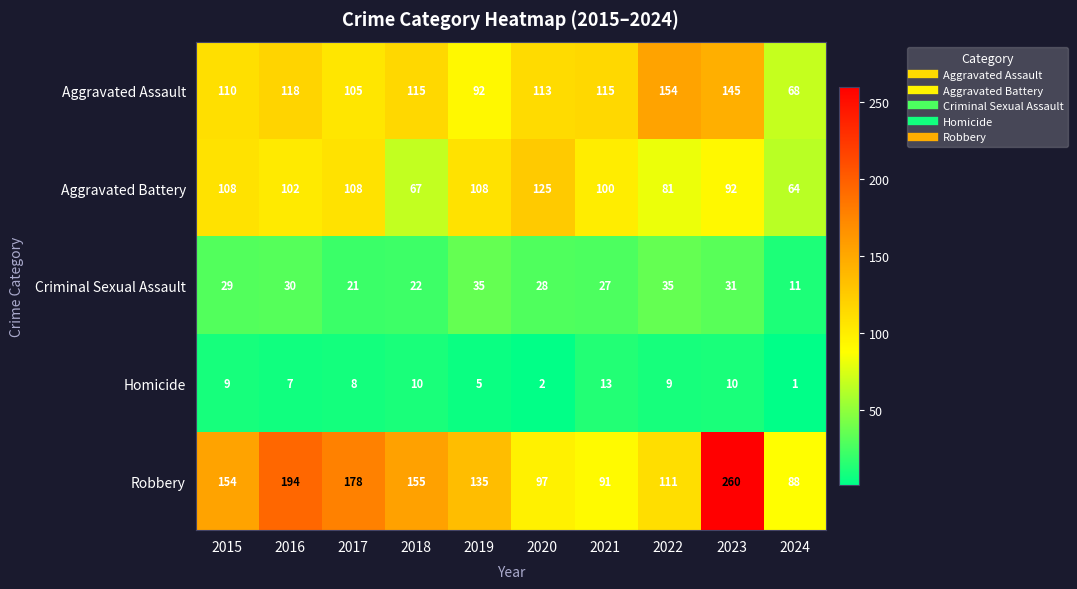

At which label does Aggravated Assault first exceed 115?

2016